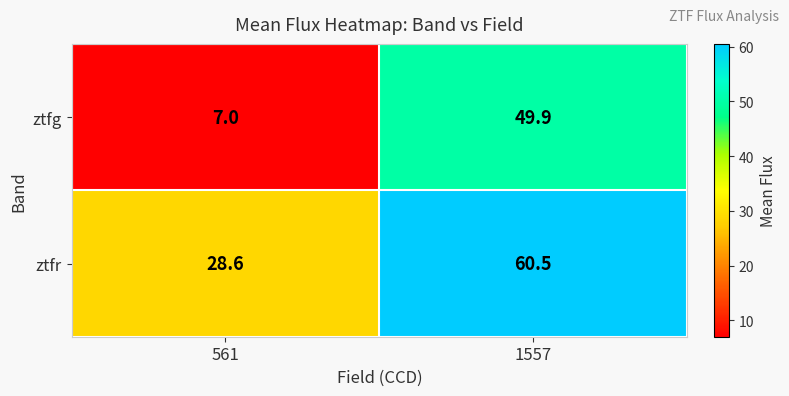

Which series has the widest spread of values?

ztfg